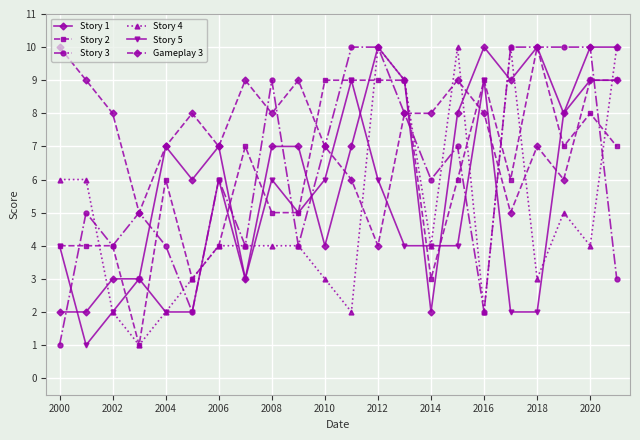

Reading left to right, transcribe all the data shown in this chart.

Story 1: 2	2	3	3	7	6	7	3	7	7	4	7	10	9	2	8	10	9	10	8	10	10
Story 2: 4	4	4	1	6	3	4	7	5	5	9	9	9	9	3	6	9	6	10	7	8	7
Story 3: 1	5	4	5	4	2	6	4	9	4	7	10	10	8	6	7	2	10	10	10	10	3
Story 4: 6	6	2	1	2	3	4	4	4	4	3	2	10	9	4	10	2	10	3	5	4	10
Story 5: 4	1	2	3	2	2	6	3	6	5	6	9	6	4	4	4	9	2	2	8	9	9
Gameplay 3: 10	9	8	5	7	8	7	9	8	9	7	6	4	8	8	9	8	5	7	6	9	9